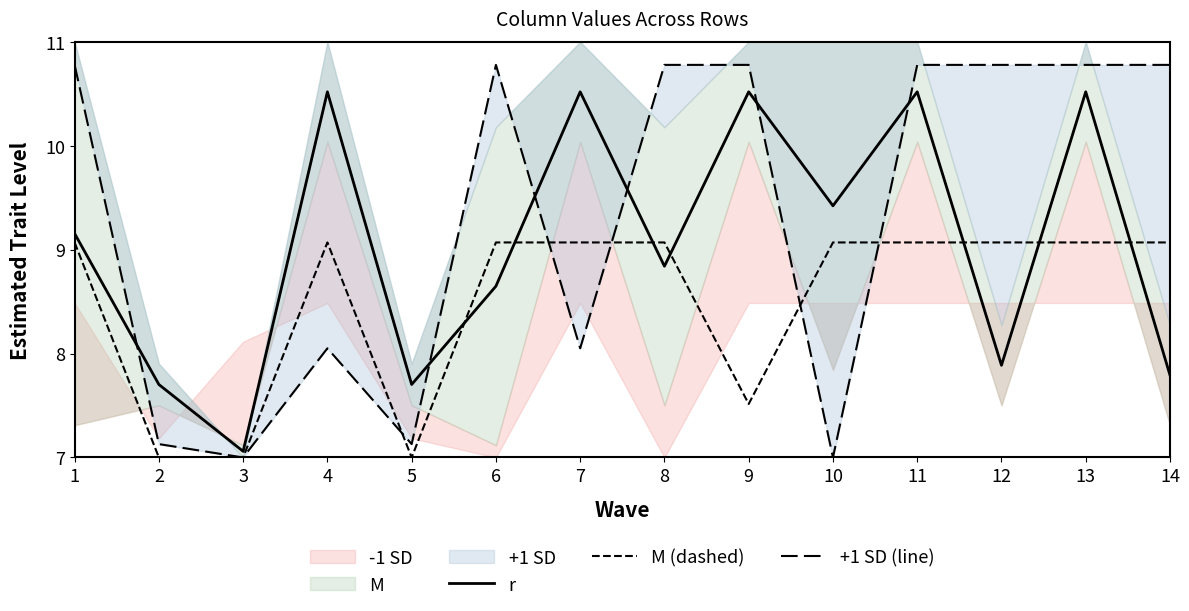

At how many categories does at least one series exceed 10?

10